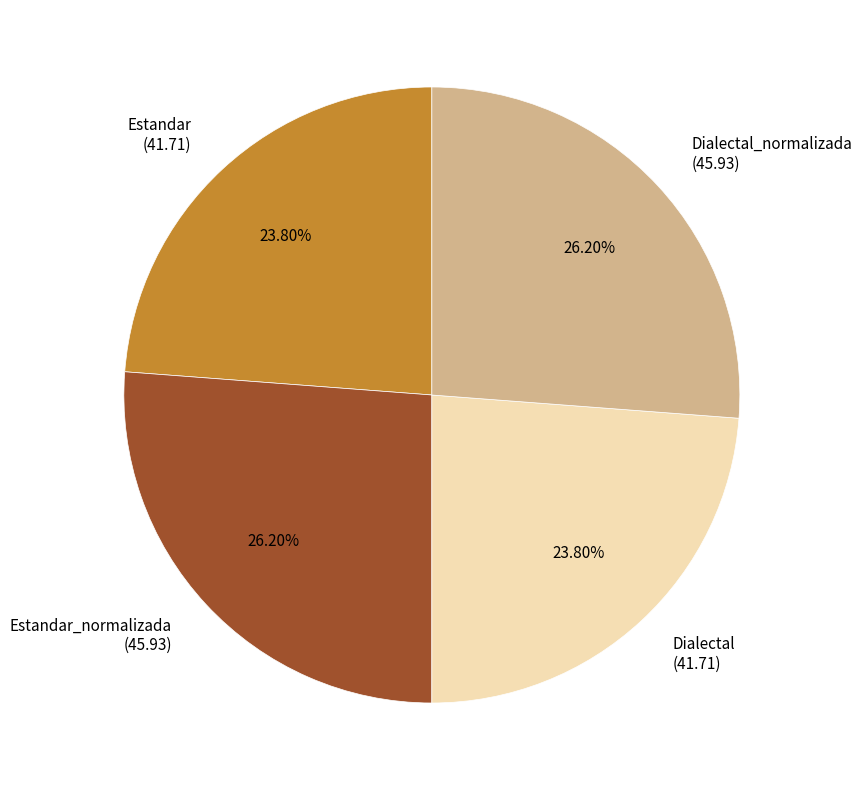

Count the number of slices in the pie.

4